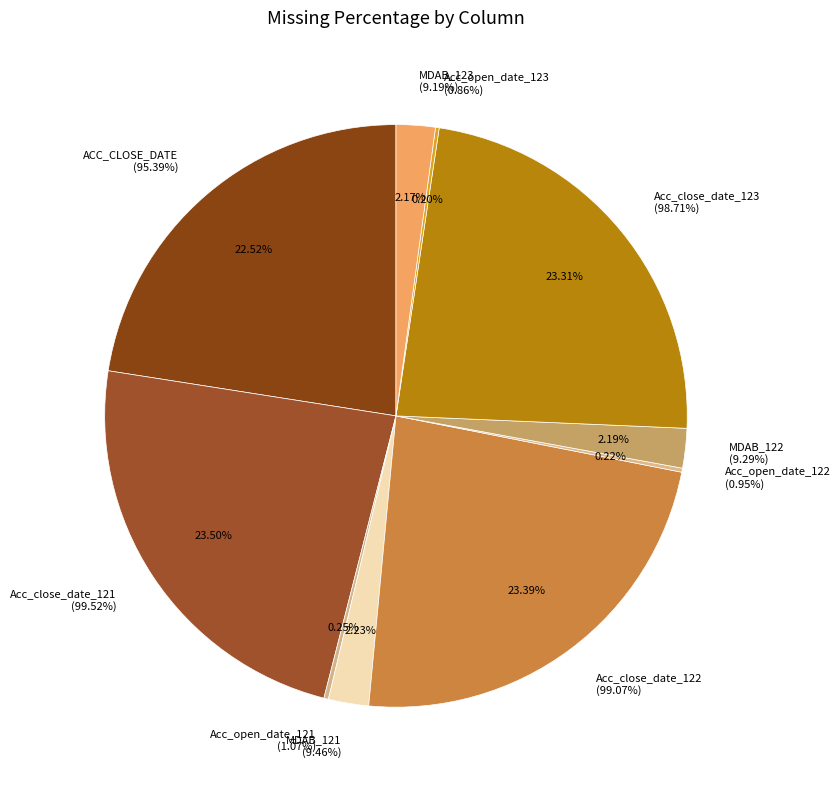

The Acc_close_date_123
(98.71%) slice represents 38% of the pie. True or false?

False